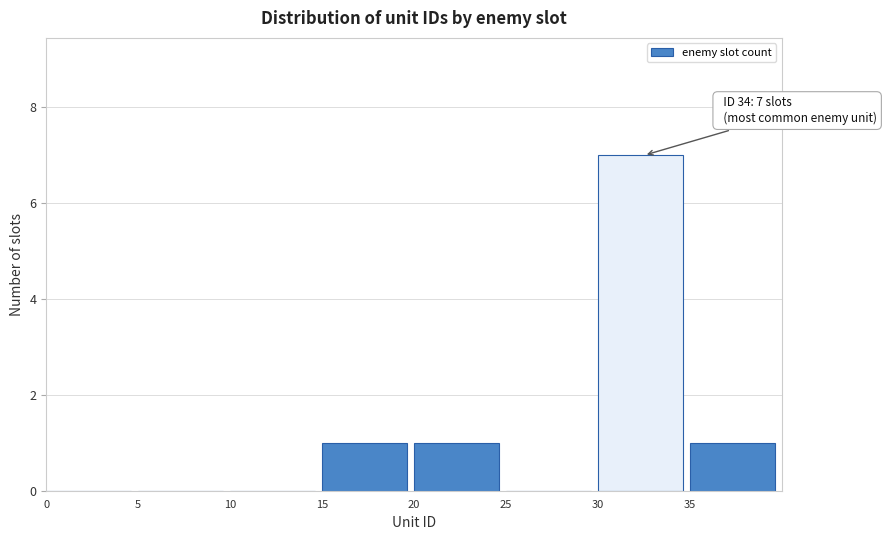

Which range on the x-axis has the tallest bar?

30 to 35